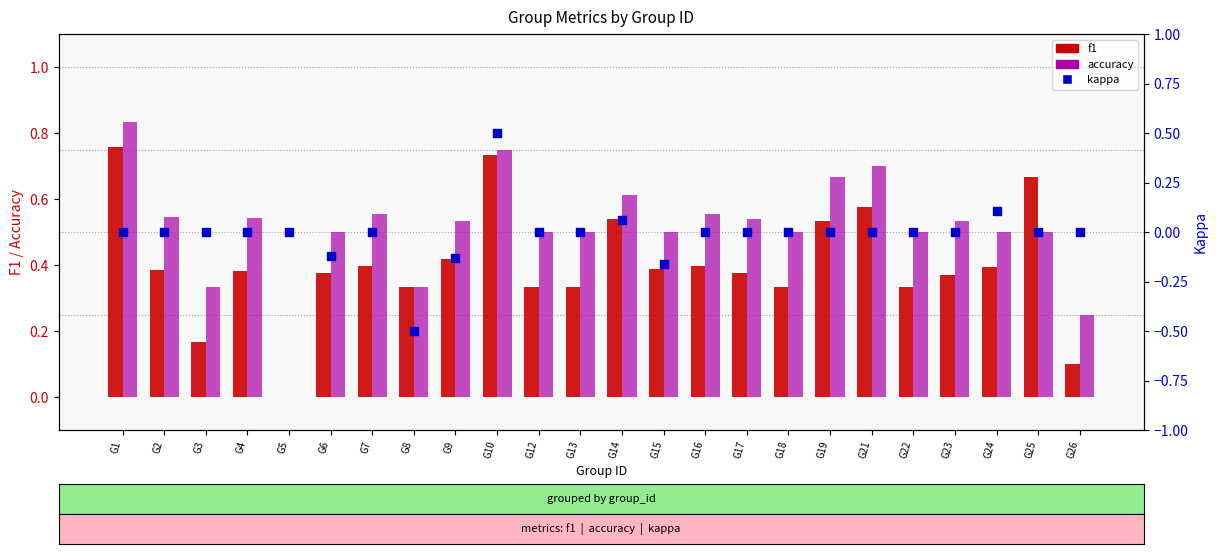

Is the value of kappa at G21 greater than the value of accuracy at G2?

No